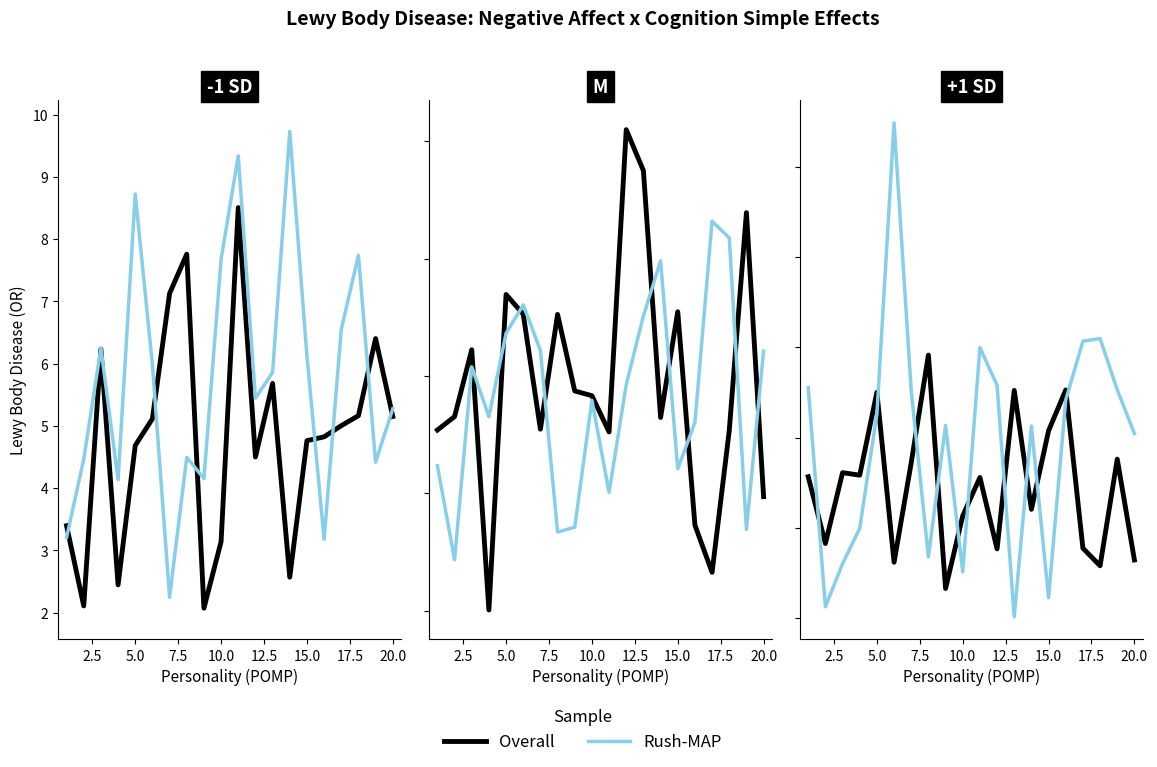

What is the difference between the second highest and minimum values in the Overall series?

4.4